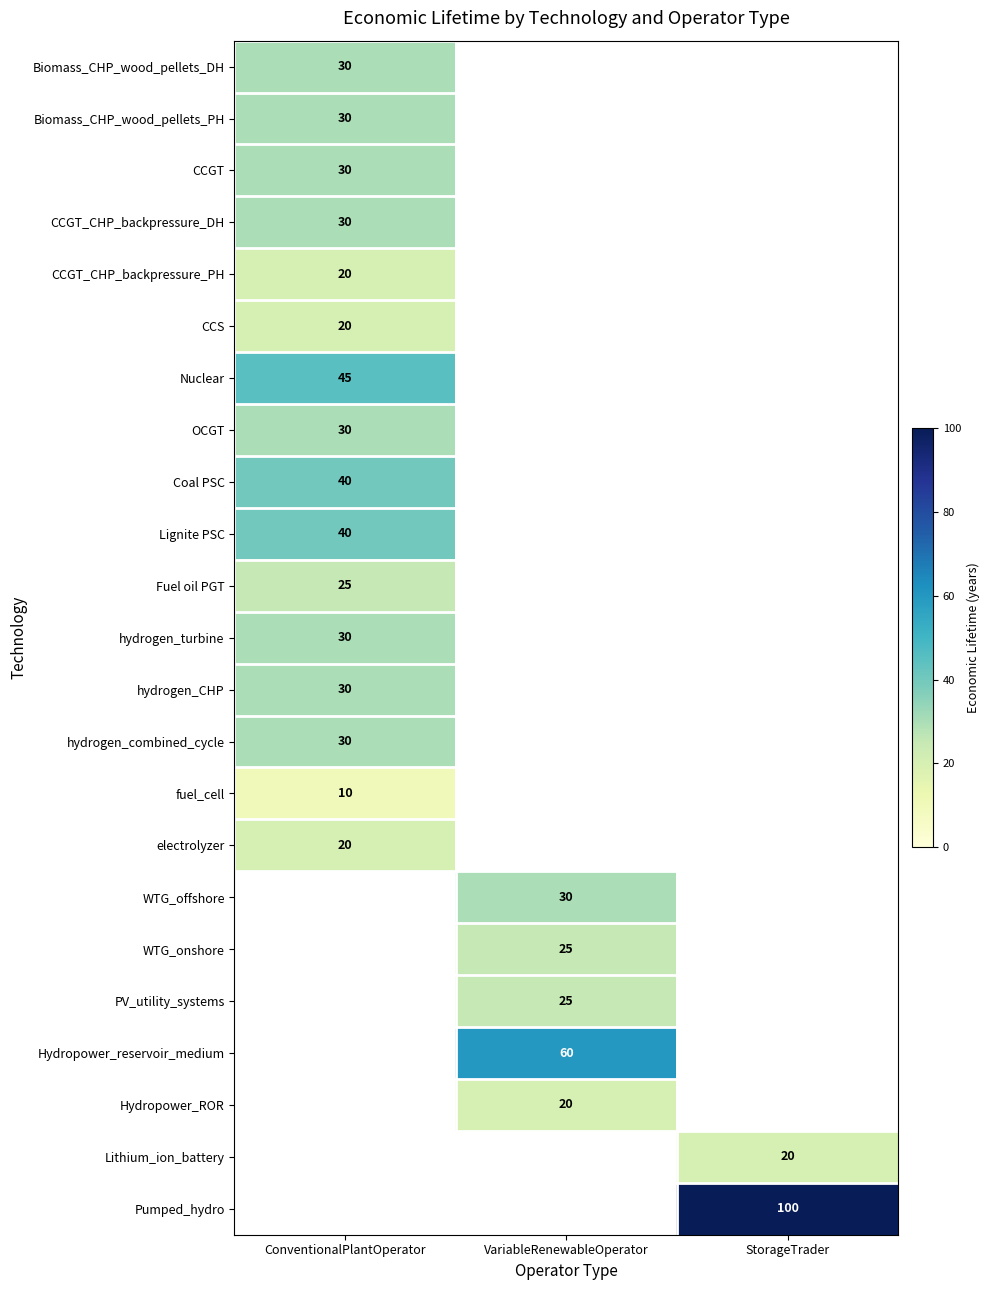

The value of Pumped_hydro at StorageTrader is 100. True or false?

True